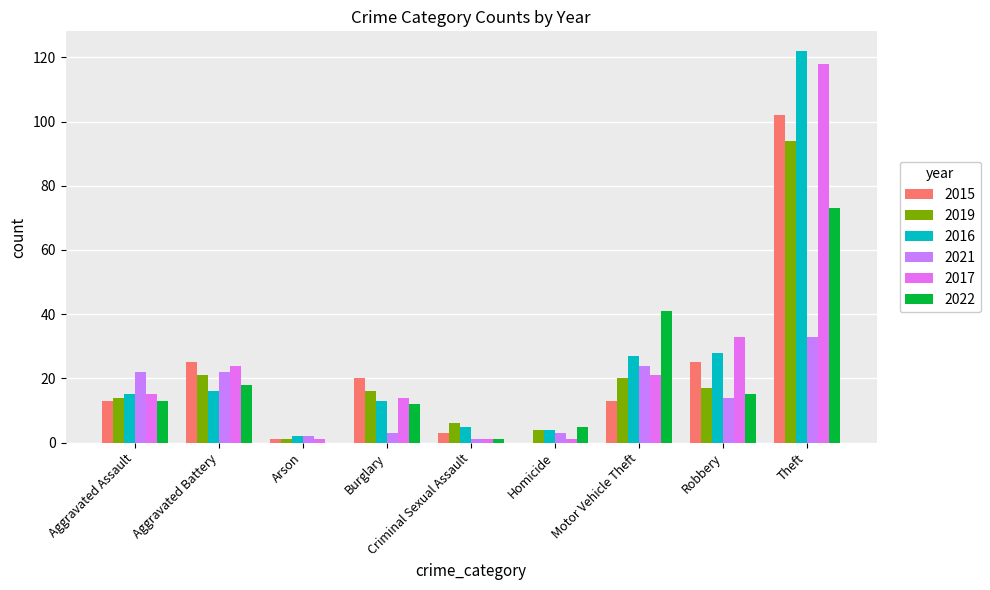

Does the chart contain stacked bars?

No